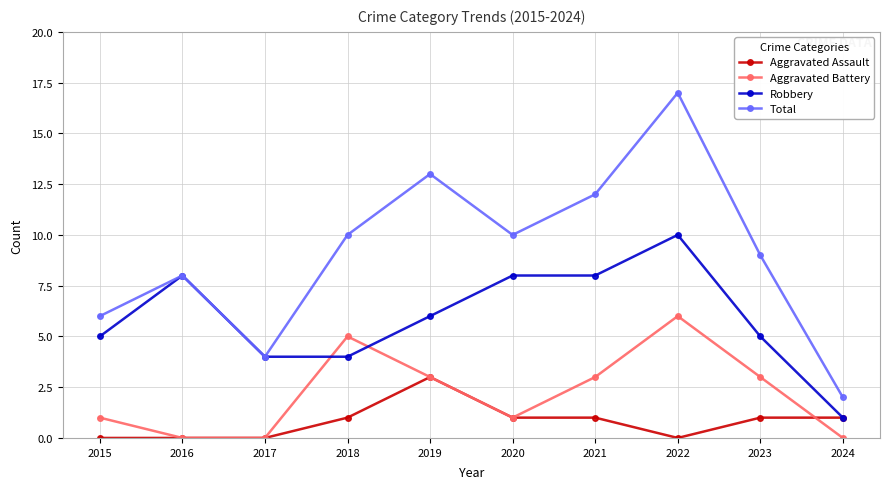

What is the difference between the Robbery values at 2016 and 2023?

3